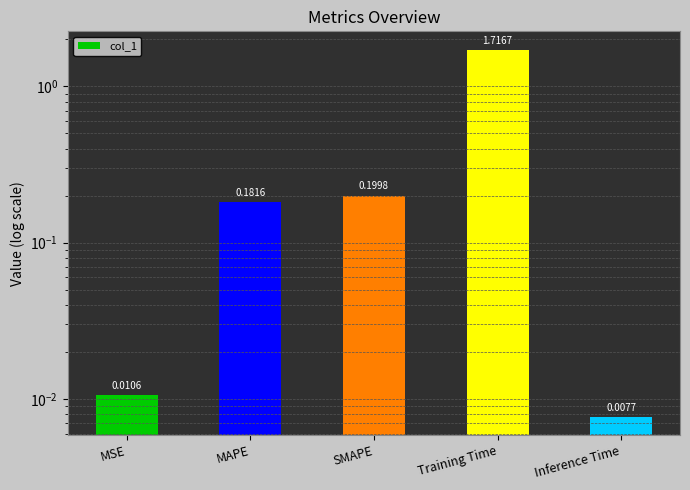

Is it true that the value at MSE is 0.0?

True